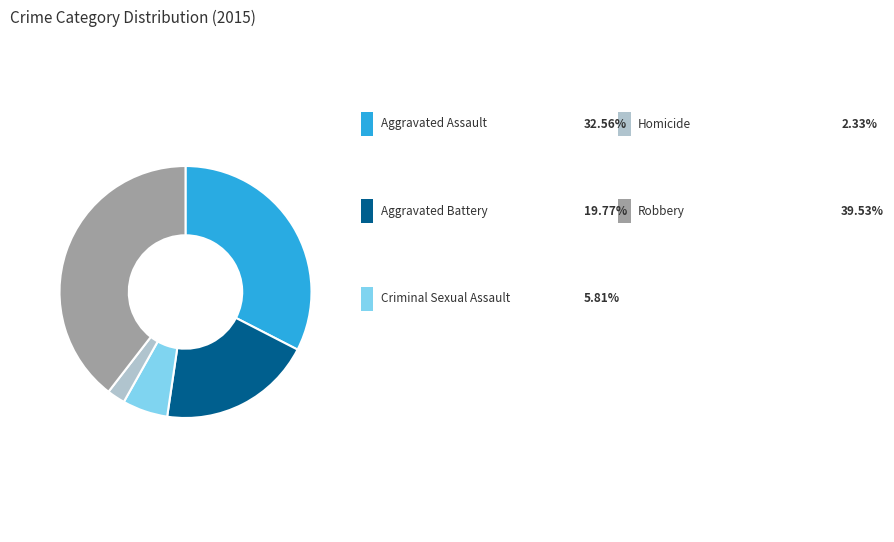

Is there any slice that represents more than half of the pie?

No